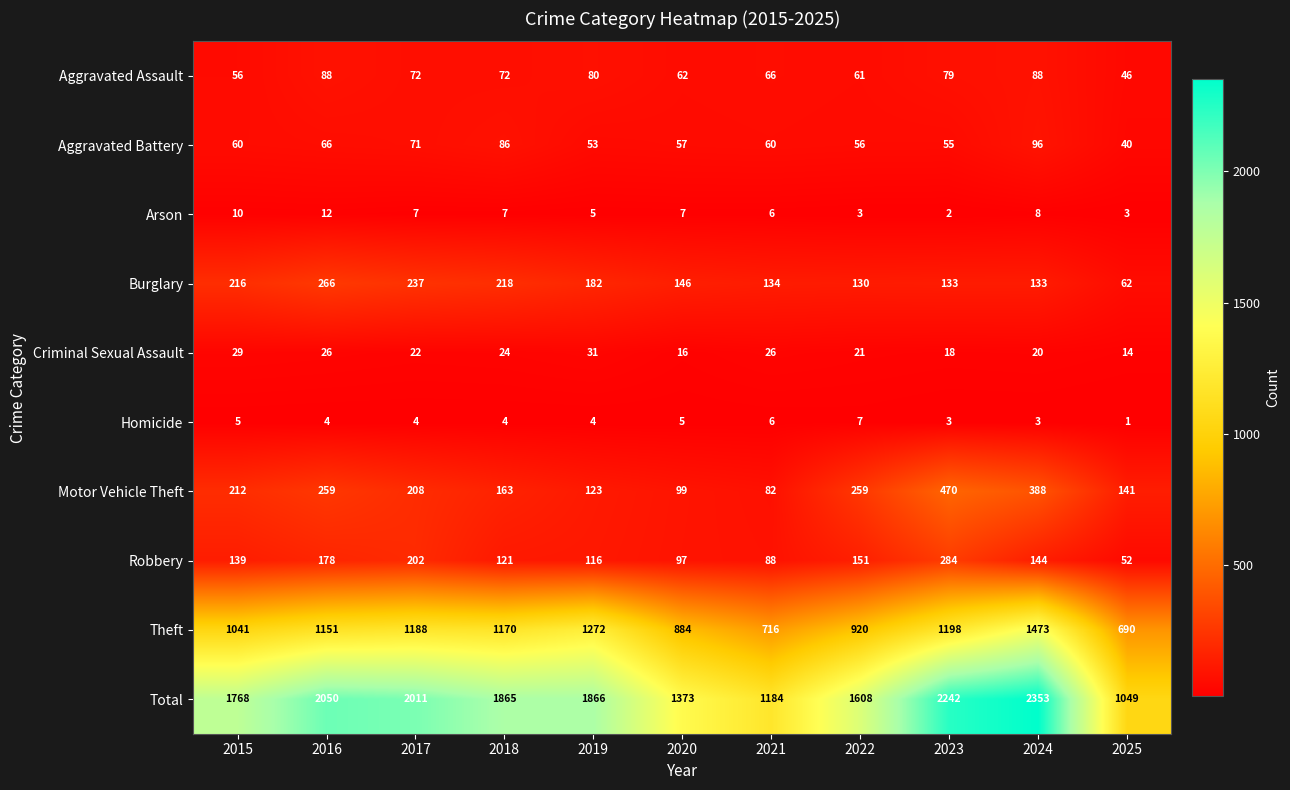

What is the spread (max minus min) of values at 2024?

2350